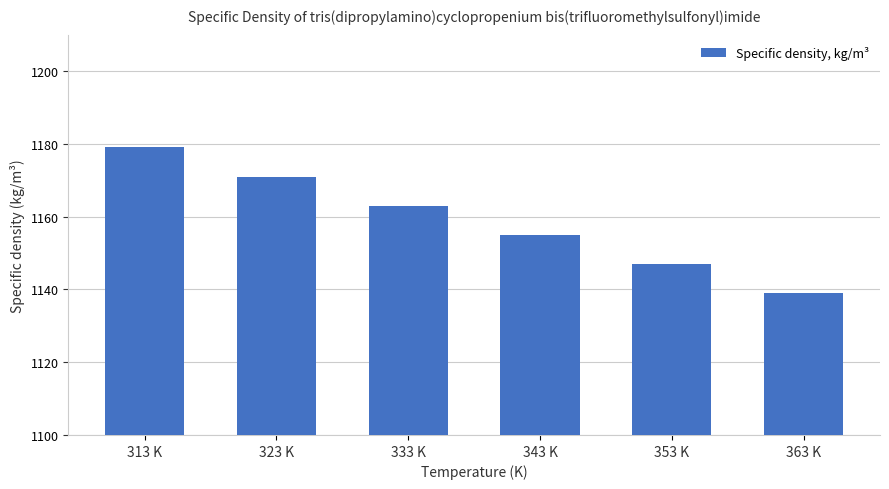

Approximately how many times larger is the value at 333 K compared to 353 K?

1.0